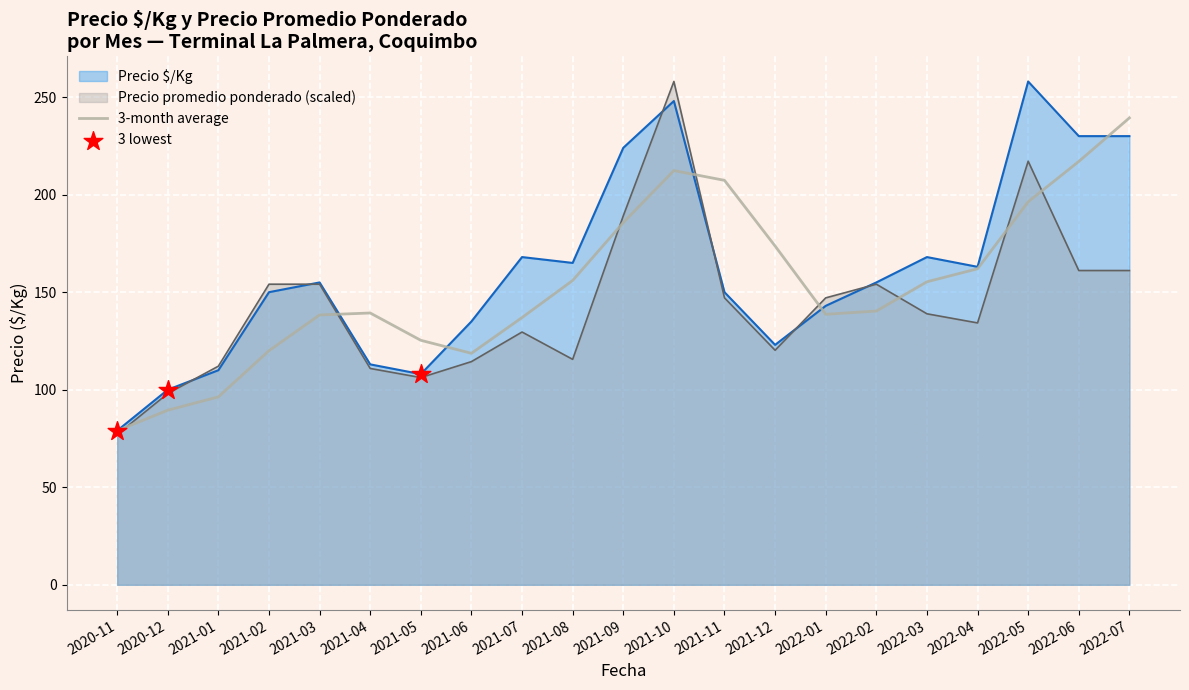

Which series changed the most between 2020-12 and 2021-04?

3-month average